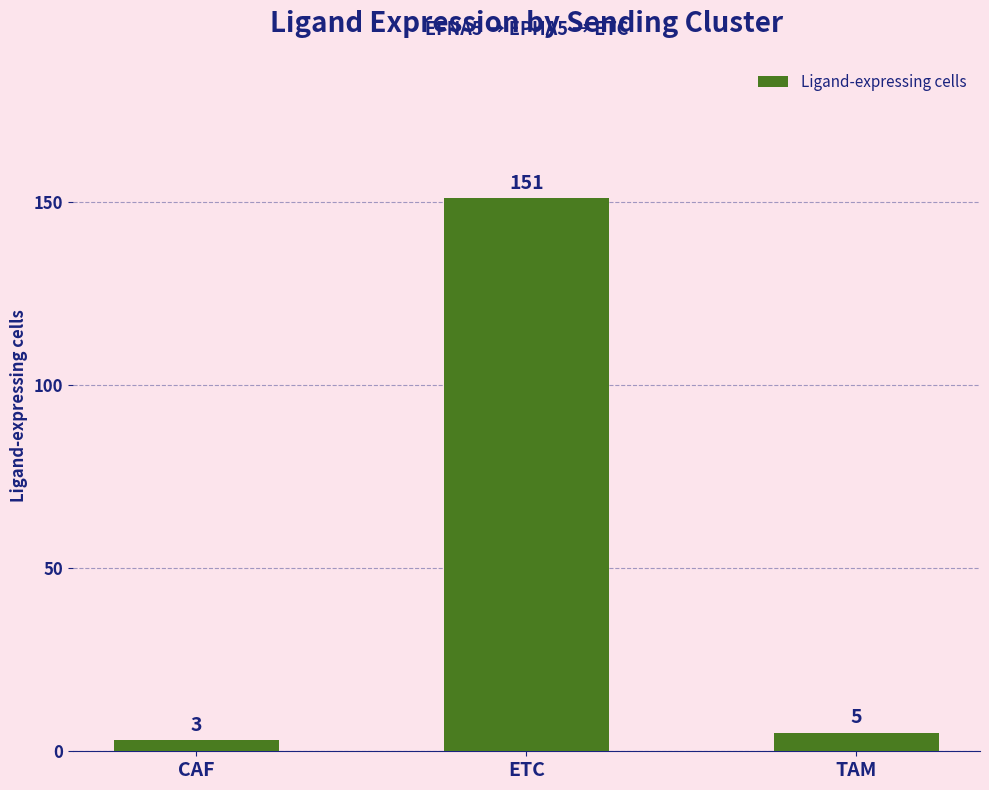

Rank the categories by value from lowest to highest.

CAF, TAM, ETC